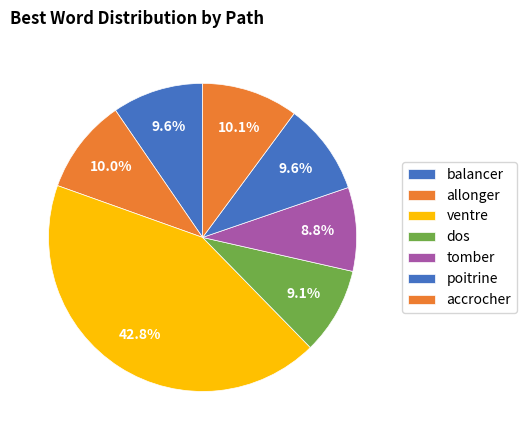

How many slices are in this pie chart?

7